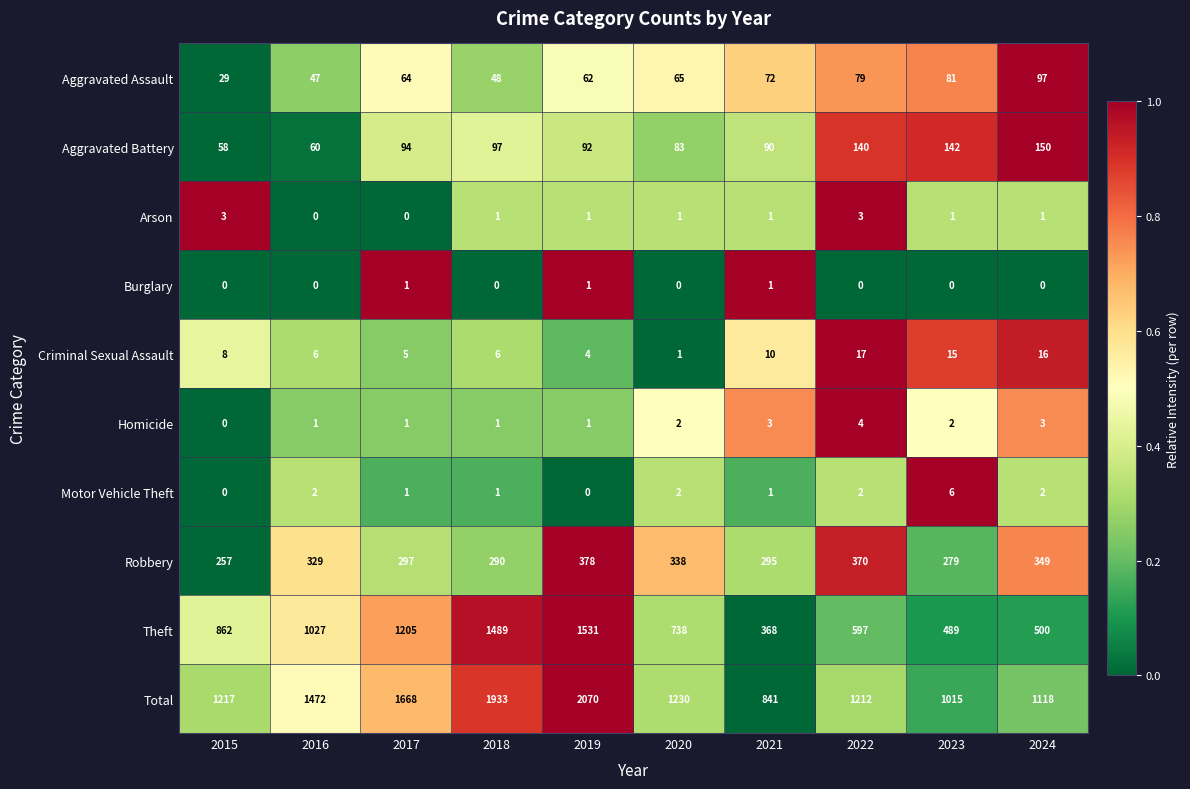

Which category has the highest value across all series?

2019